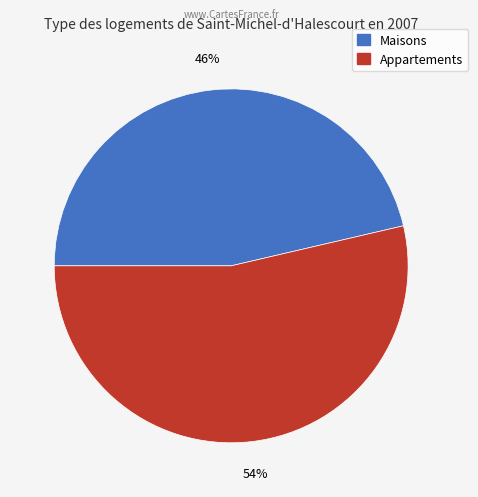

To the nearest percent, what is the average slice percentage?

50%